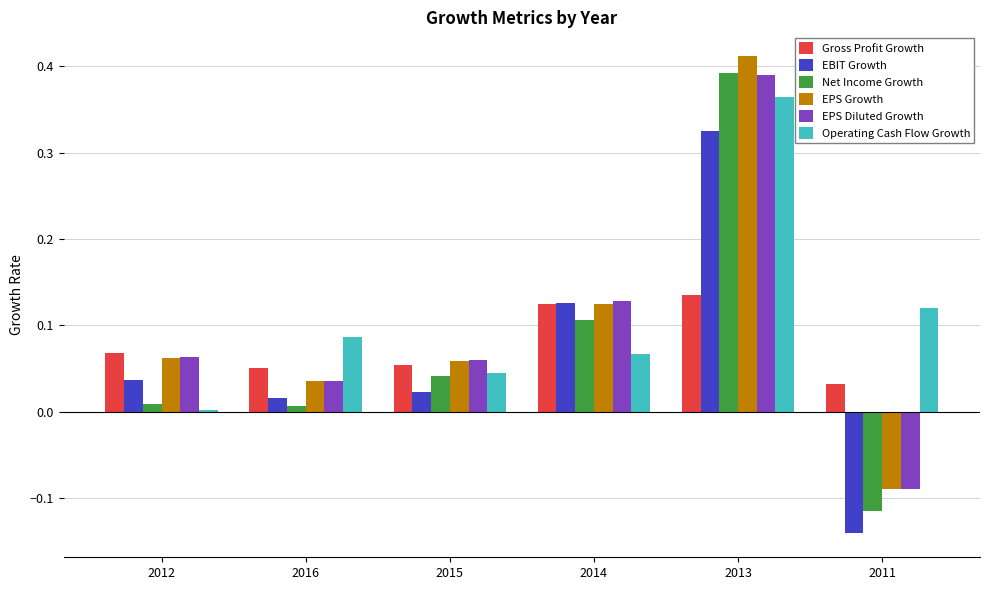

Is it true that EBIT Growth equals 0.0 at 2016?

True